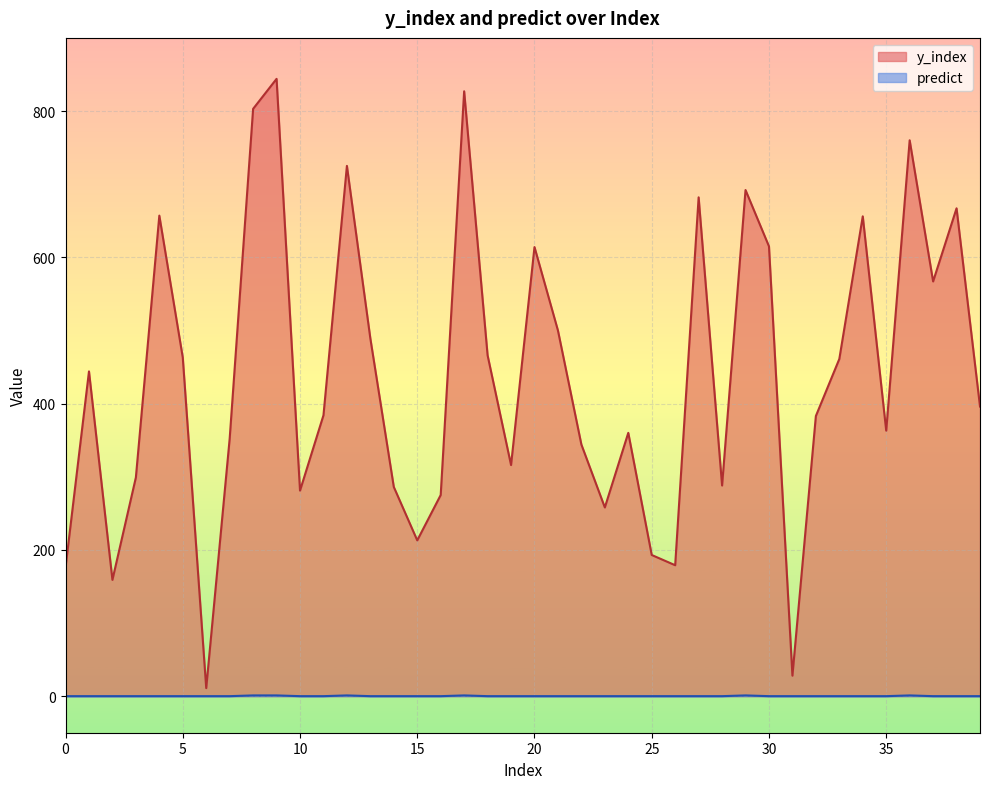

Which series changed the most between 0 and 30?

y_index